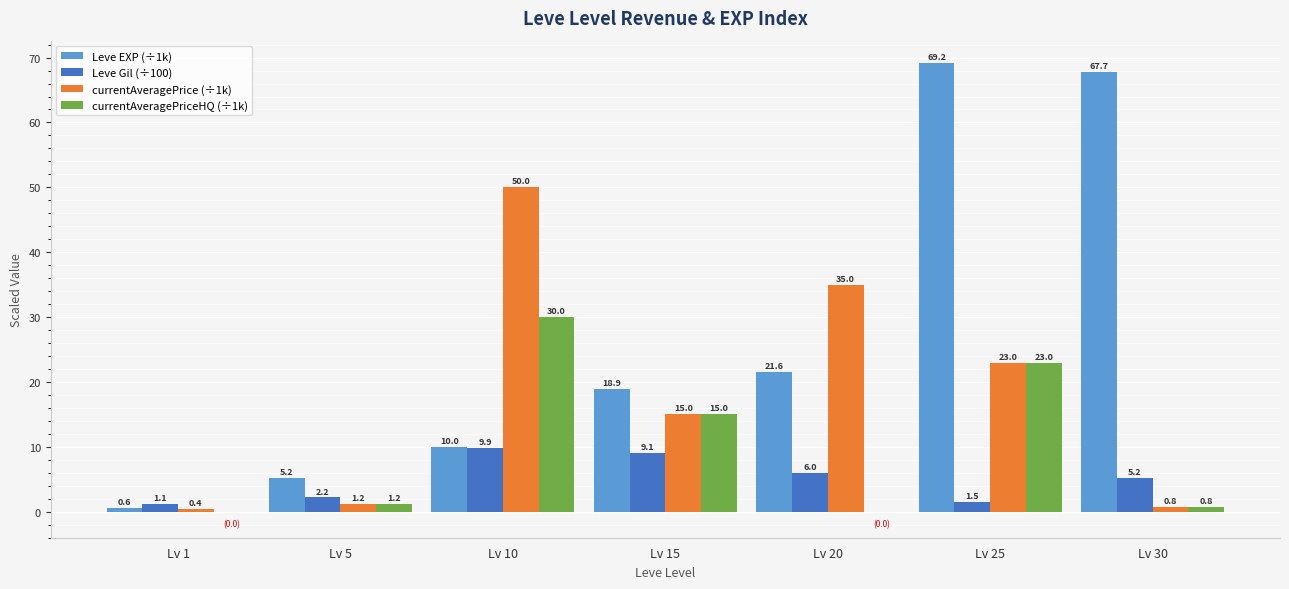

True or false: Leve Gil (÷100) has a value of 13.4 at Lv 10.

False